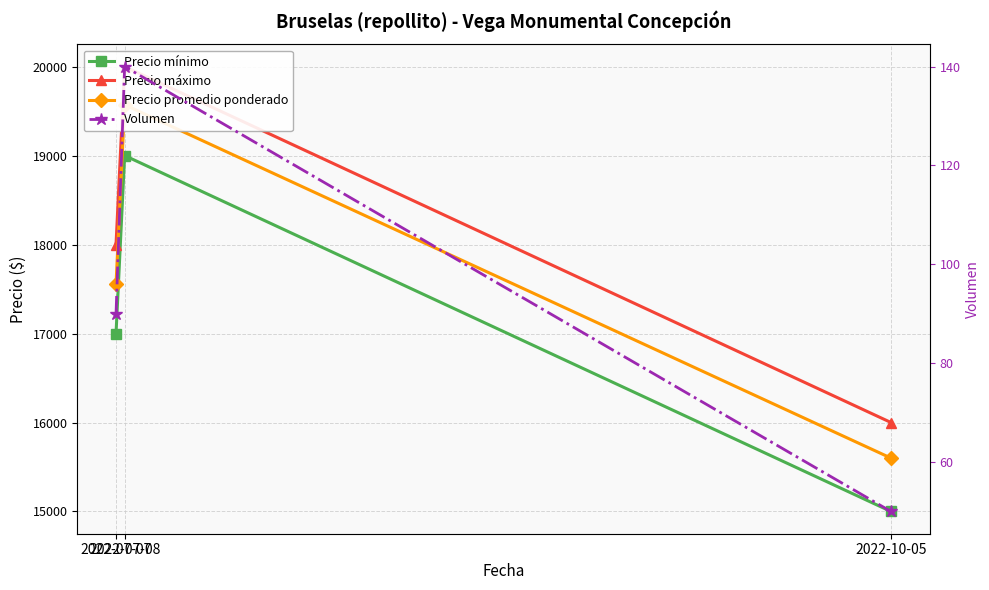

How many lines are shown in the chart?

4